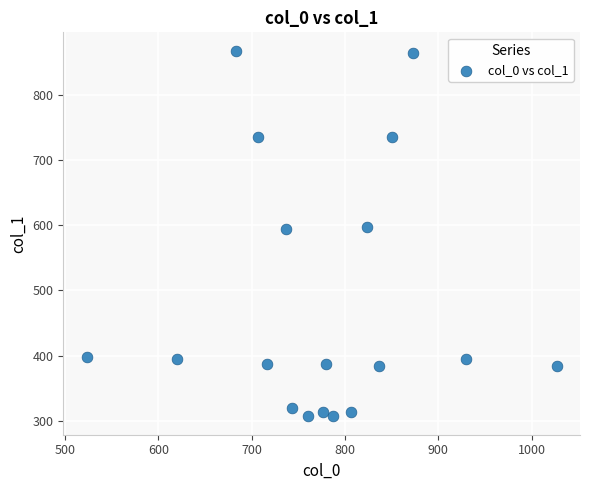

What is the range of X values (max minus min)?

503.3